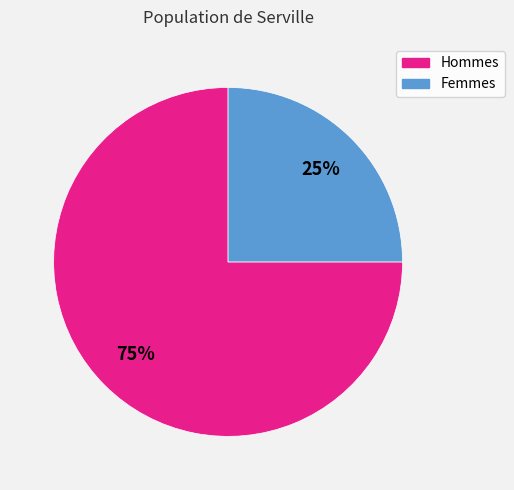

Is there a majority slice in this chart?

Yes